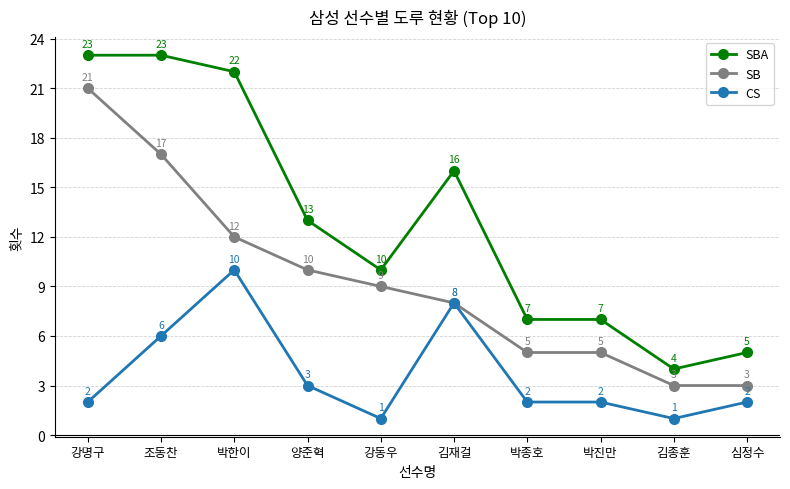

The value of SB at 김재걸 is 8. True or false?

True